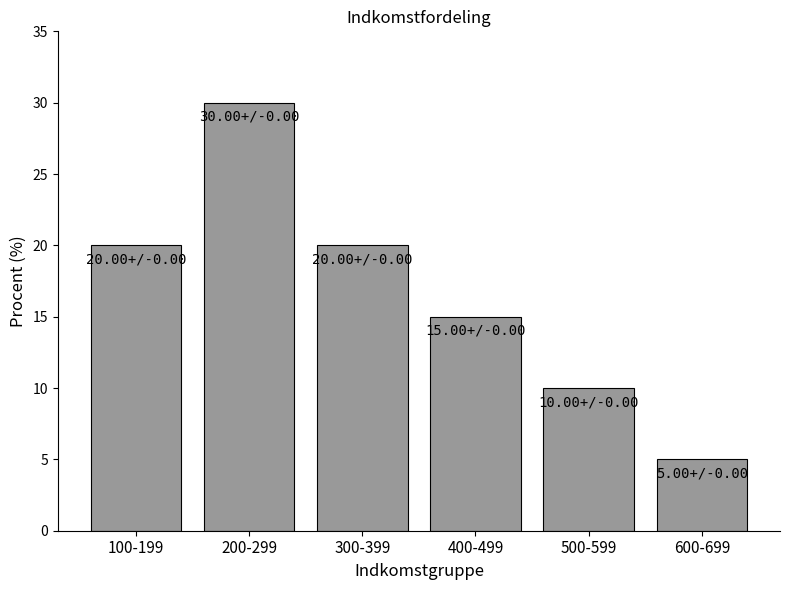

Are the bars horizontal?

No